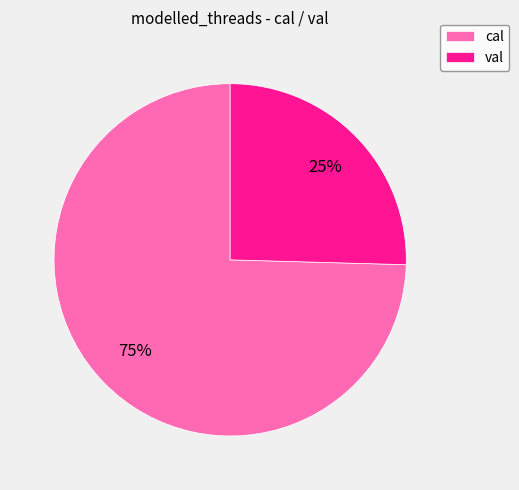

What is the ratio of the value at val to the value at cal?

0.3